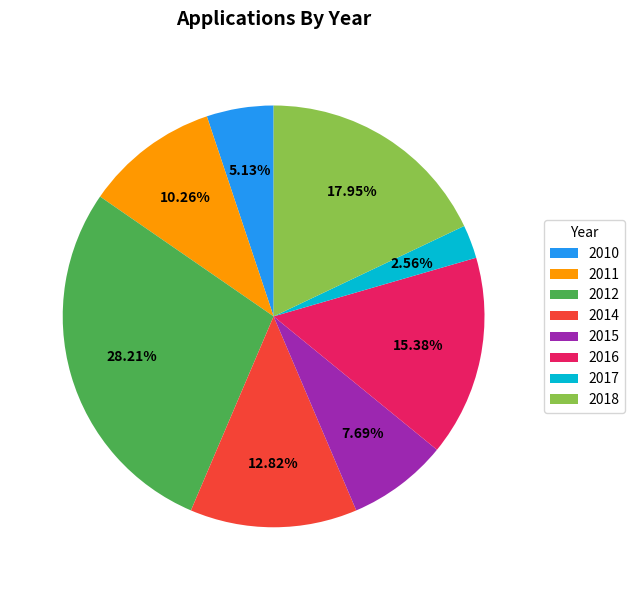

Rank the categories by value from highest to lowest.

2012, 2018, 2016, 2014, 2011, 2015, 2010, 2017